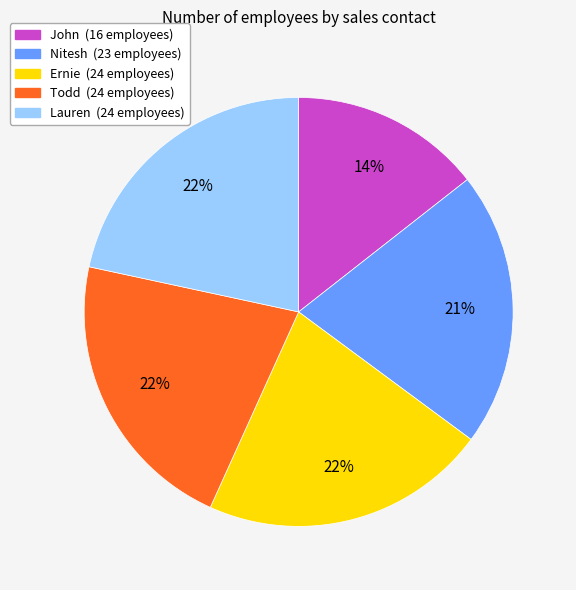

What percentage is the Lauren slice, to the nearest percent?

22%